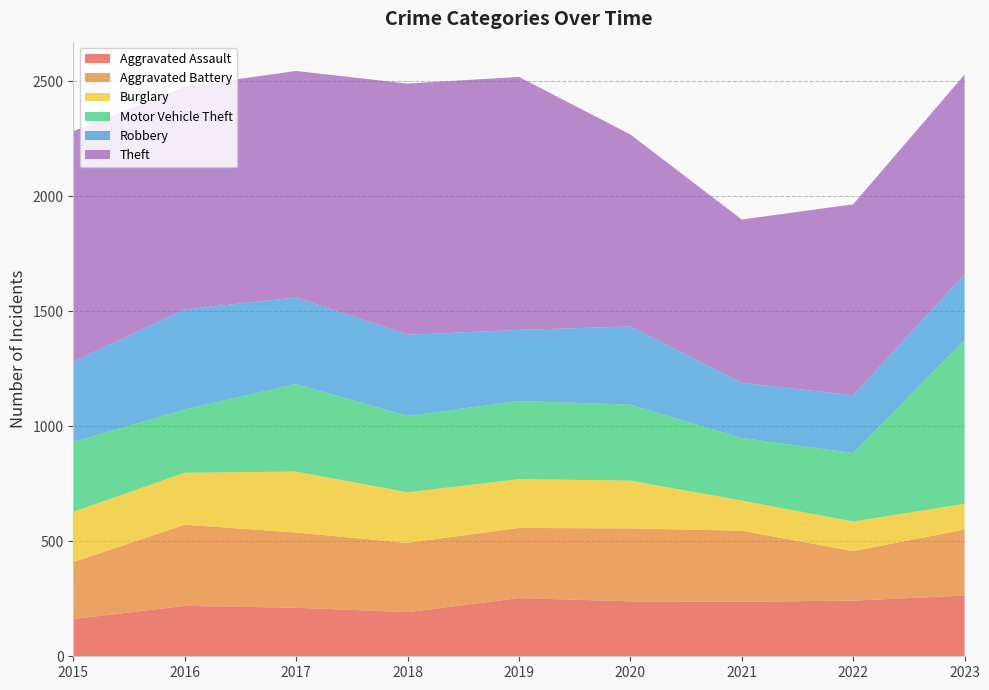

Reading left to right, list all the values displayed in this chart.

Aggravated Assault: 162	219	211	192	253	239	237	242	264
Aggravated Battery: 247	353	327	301	305	317	309	215	287
Burglary: 219	226	265	220	212	208	131	129	112
Motor Vehicle Theft: 304	275	381	332	340	330	272	298	712
Robbery: 349	435	376	353	309	340	240	251	286
Theft: 1002	969	985	1092	1100	835	710	830	868